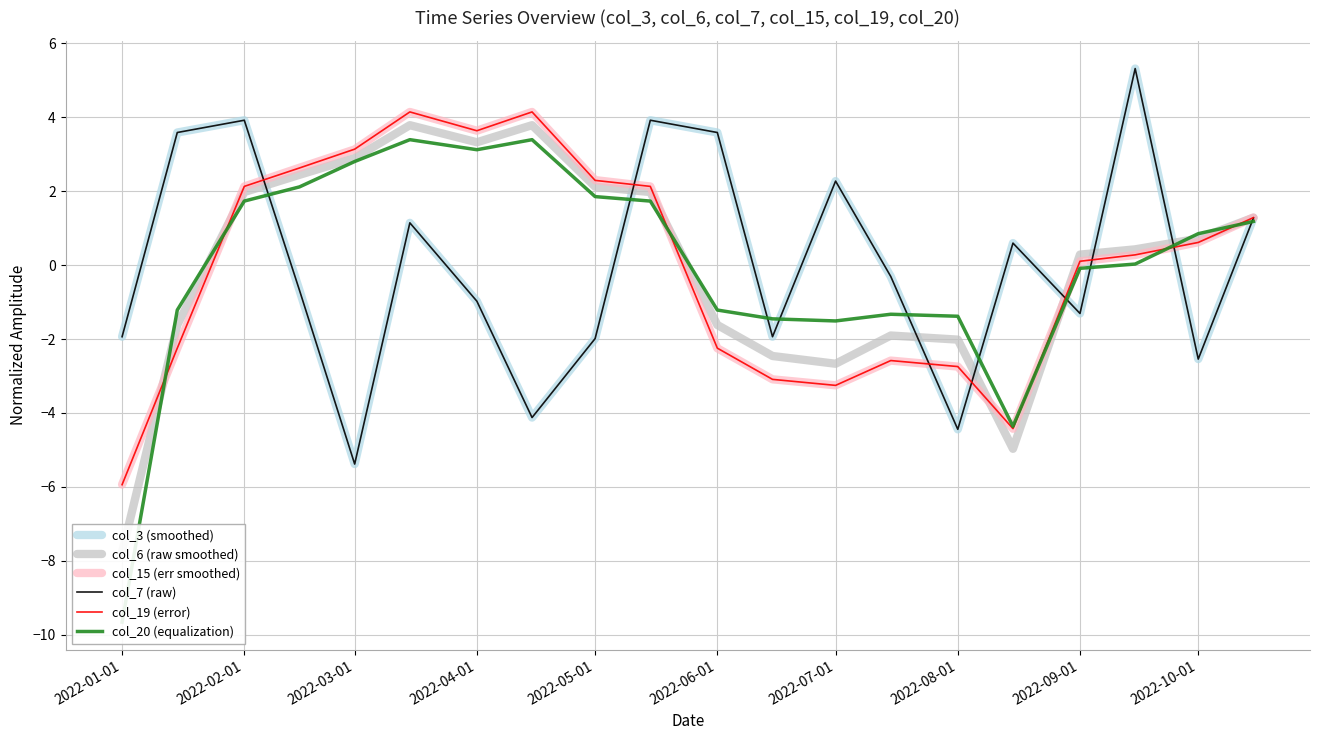

How many values in the col_15 (err smoothed) series exceed 0?

12